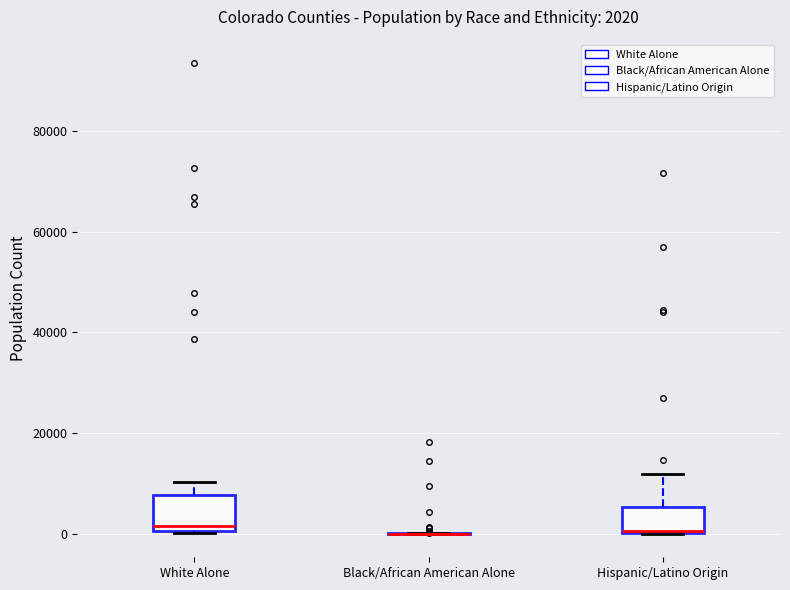

Comparing the boxes themselves (not the whiskers), which one is the tallest?

White Alone